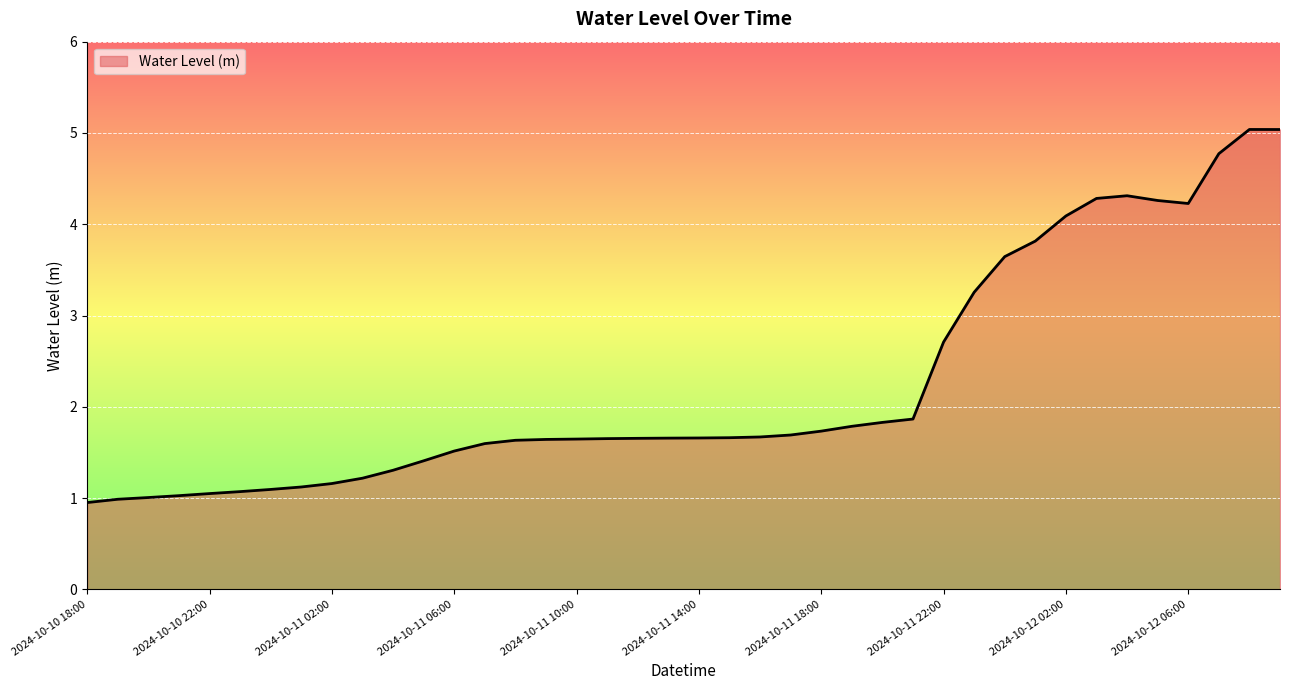

What is the maximum value shown in the chart?

5.0